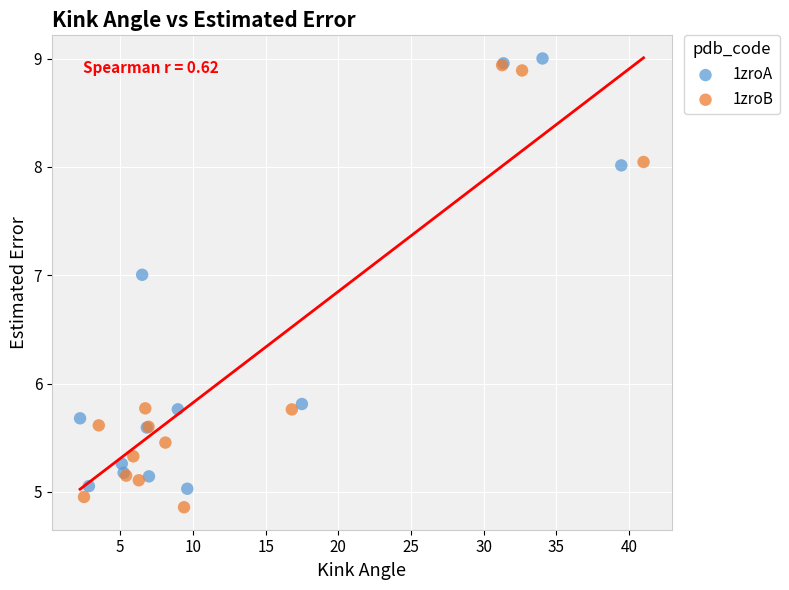

What are all the series names shown in the legend?

1zroA, 1zroB